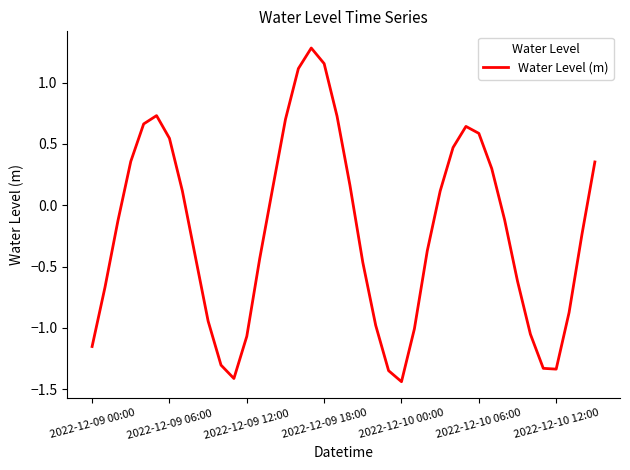

What is the greatest value displayed?

1.3